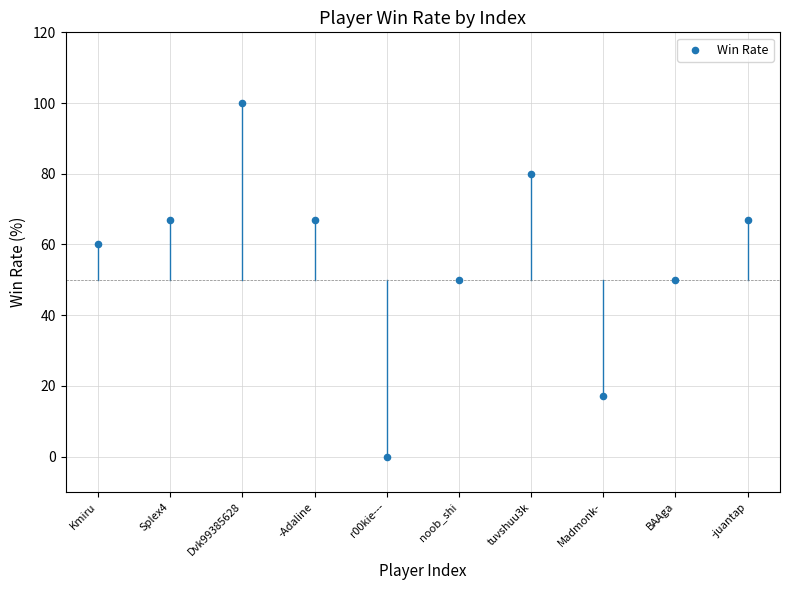

What is the range of Y values (max minus min)?

100